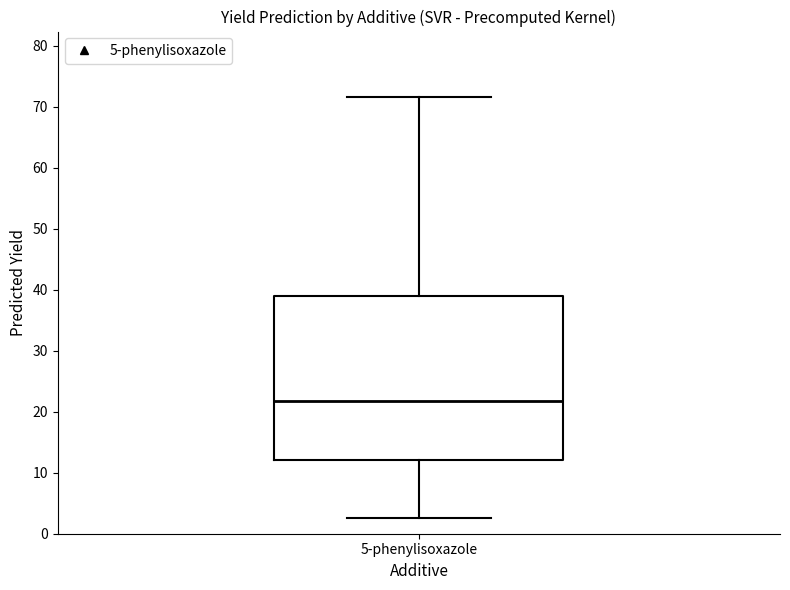

Read this box plot against the y-axis: the position of the median line, the range covered by the box, and the ends of both whiskers. The values are not printed on the chart, so give them approximately, as read against the axis.

median 22, box 12 to 39, whiskers 3 to 72